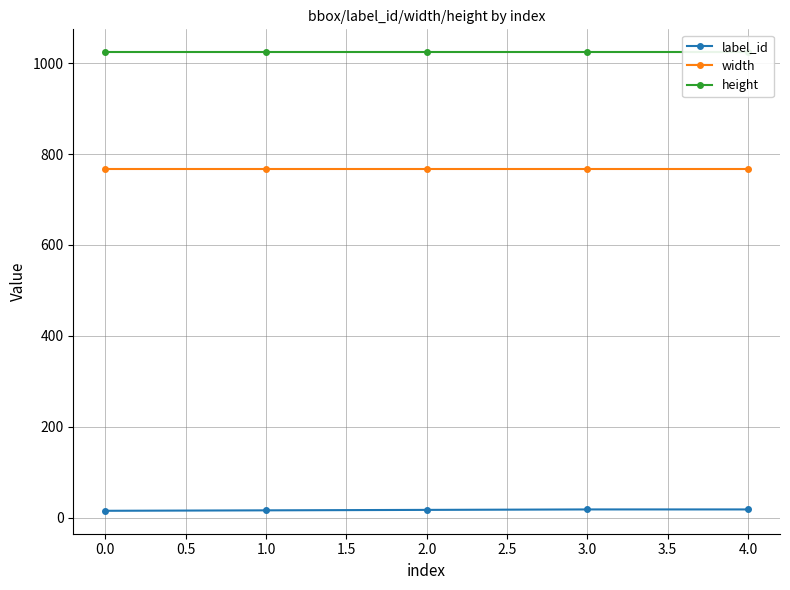

What is the lowest value of the width series?

768